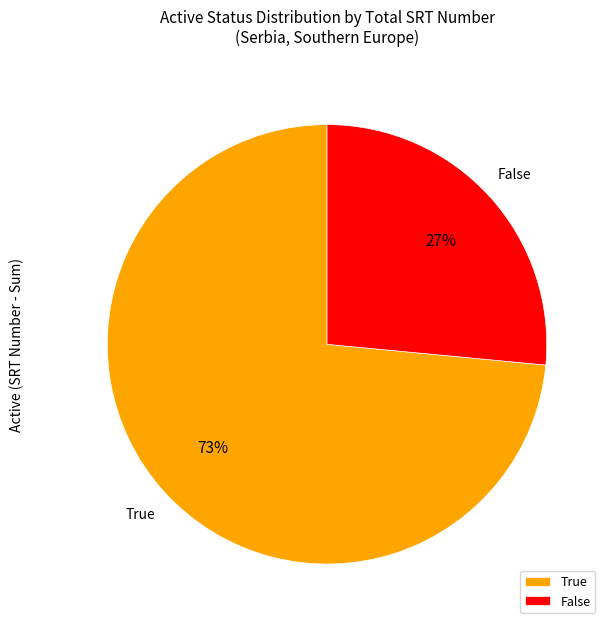

Between True and False, which is larger?

True